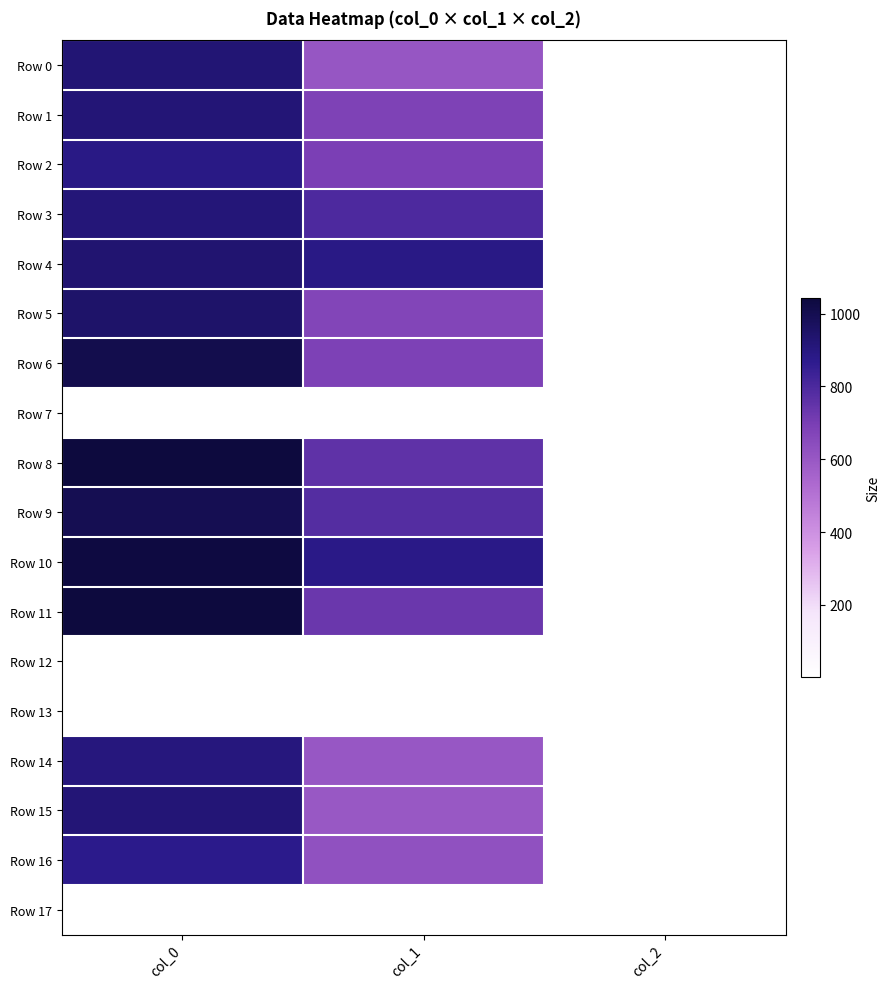

Is it true that Row 8 equals 195.9 at col_1?

False